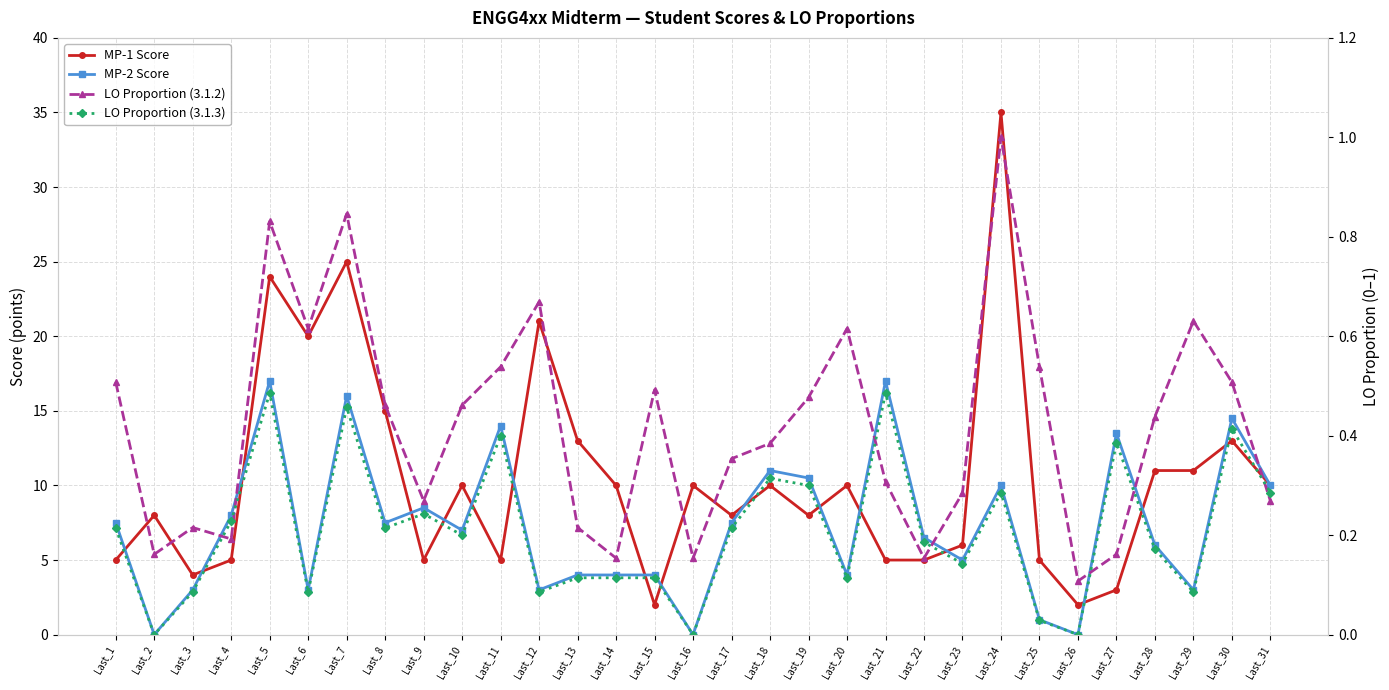

What is the difference between the MP-2 Score values at Last_28 and Last_6?

3.0